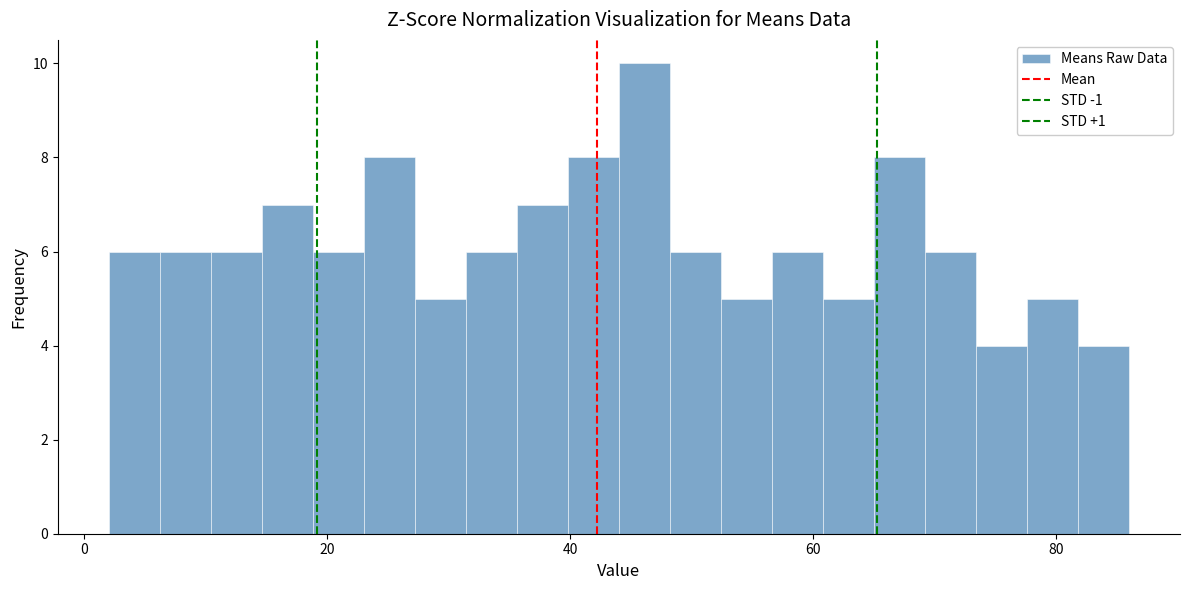

Around what value on the x-axis is the tallest bar? Give the approximate position of its centre, as read against the axis.

46